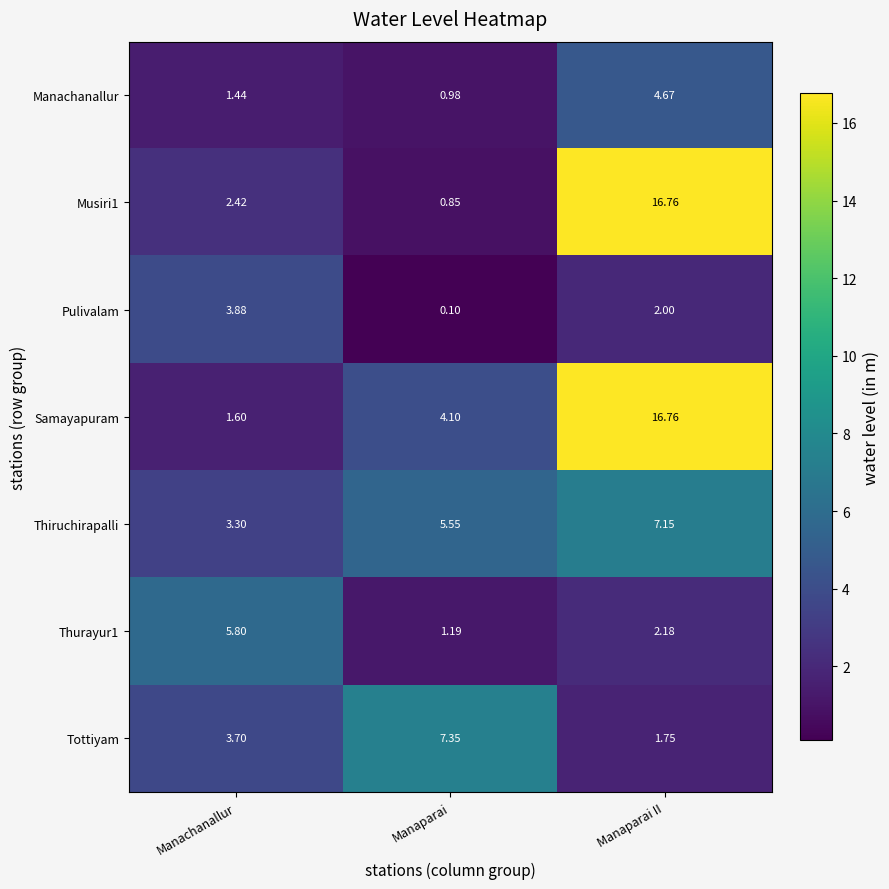

At how many categories does at least one series exceed 1?

3